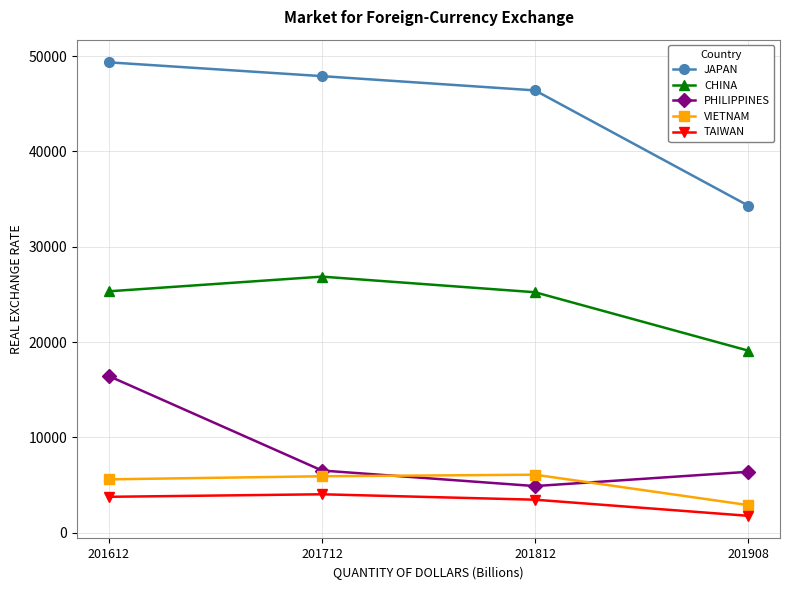

What is the difference between the second highest and minimum values in the TAIWAN series?

1992.5